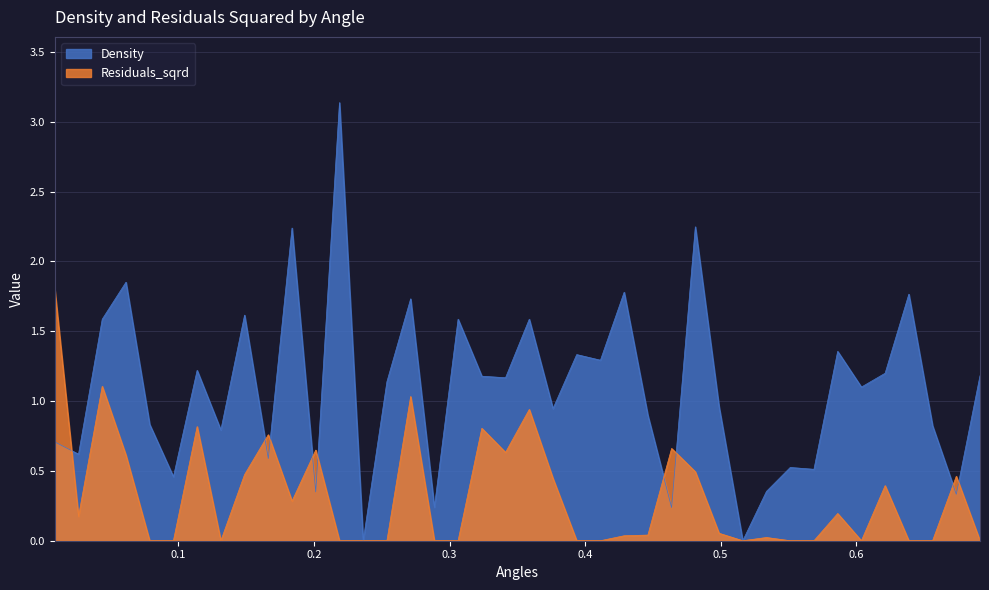

Rank the series by their average value, from lowest to highest.

Residuals_sqrd, Density